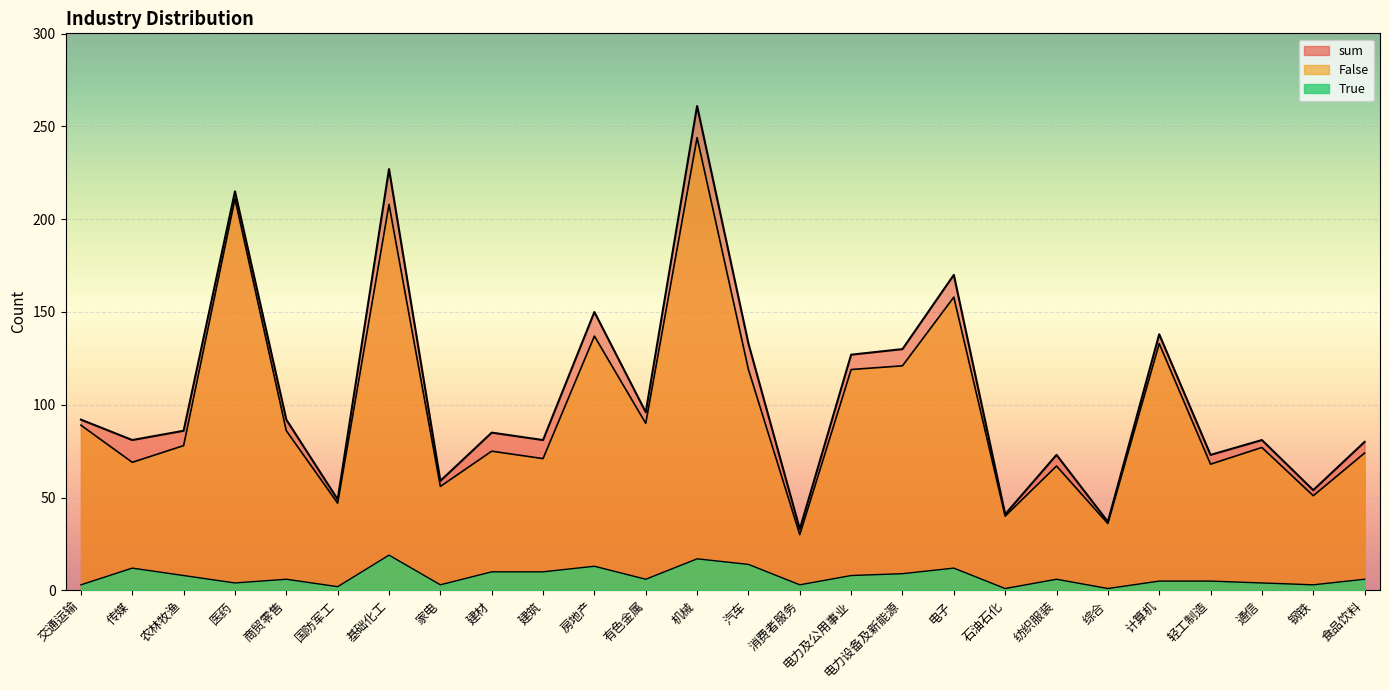

Rank the categories by True value from highest to lowest.

基础化工, 机械, 汽车, 房地产, 传媒, 电子, 建材, 建筑, 电力设备及新能源, 农林牧渔, 电力及公用事业, 商贸零售, 有色金属, 纺织服装, 食品饮料, 计算机, 轻工制造, 医药, 通信, 交通运输, 家电, 消费者服务, 钢铁, 国防军工, 石油石化, 综合